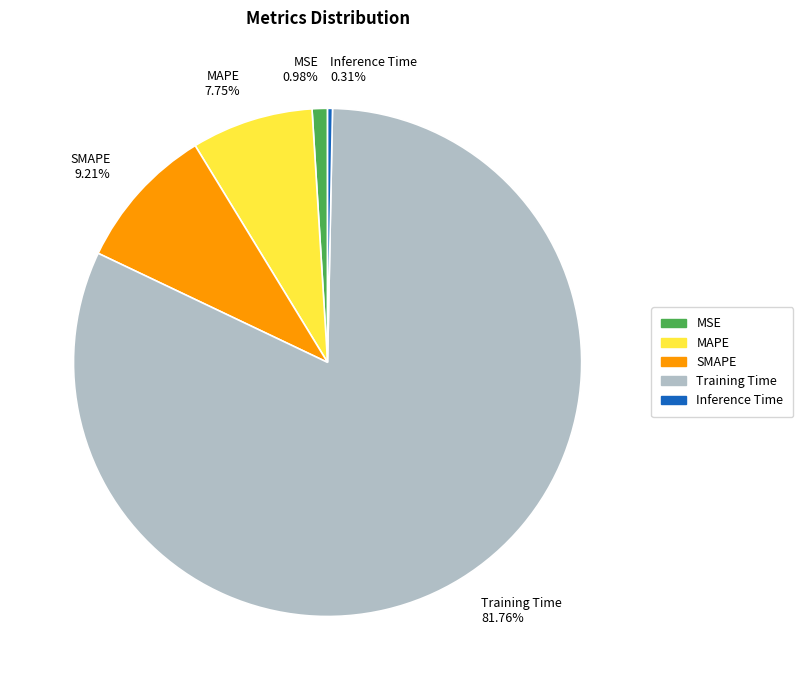

What portion of the pie excludes MAPE?

92.3%